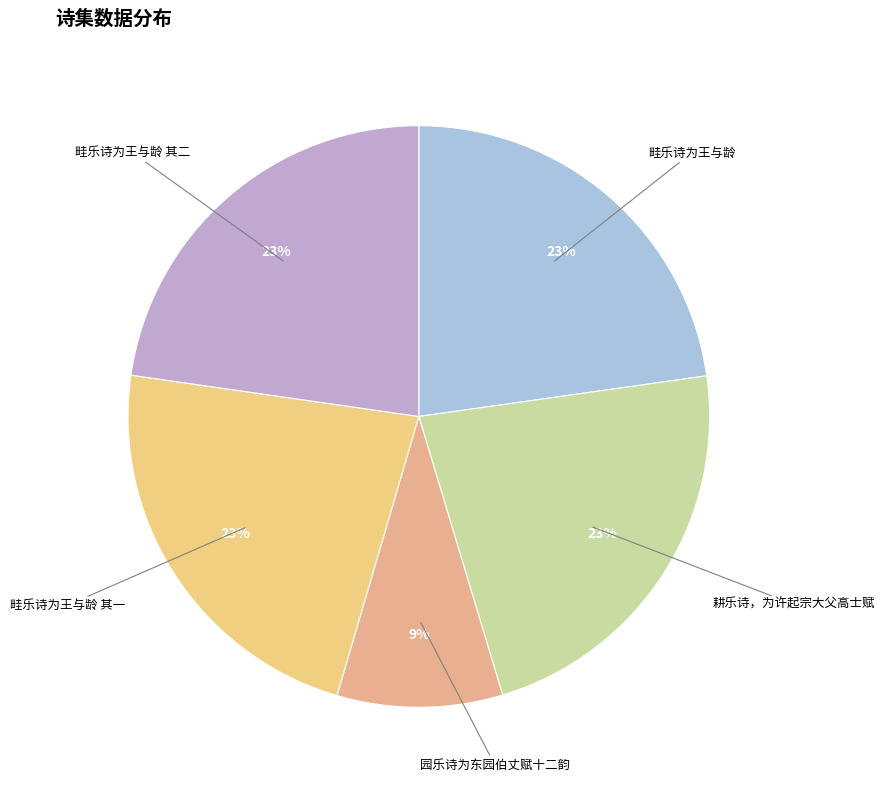

Is it true that 耕乐诗，为许起宗大父高士赋 is 33% of the pie?

False